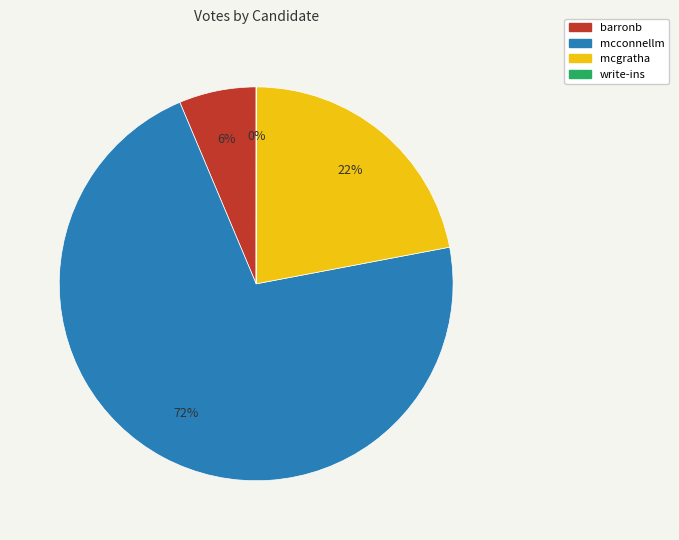

Between mcconnellm and barronb, which is larger?

mcconnellm